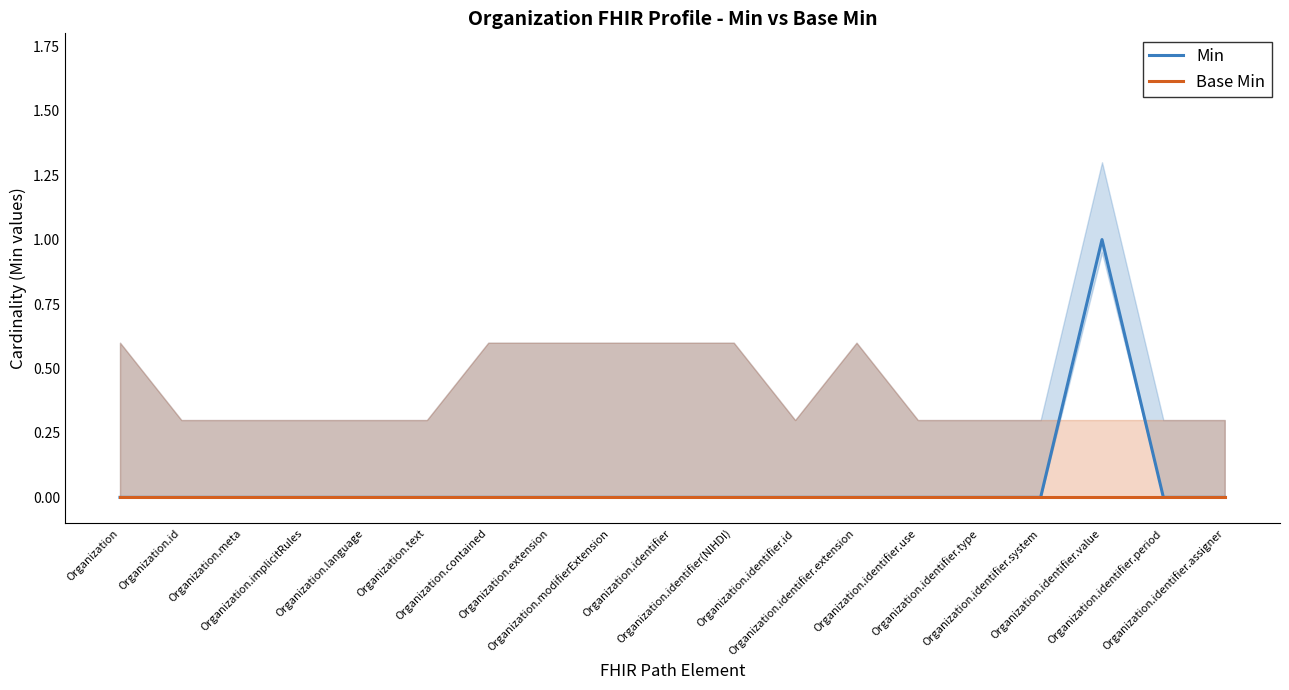

Which series has the largest range (max minus min)?

Min